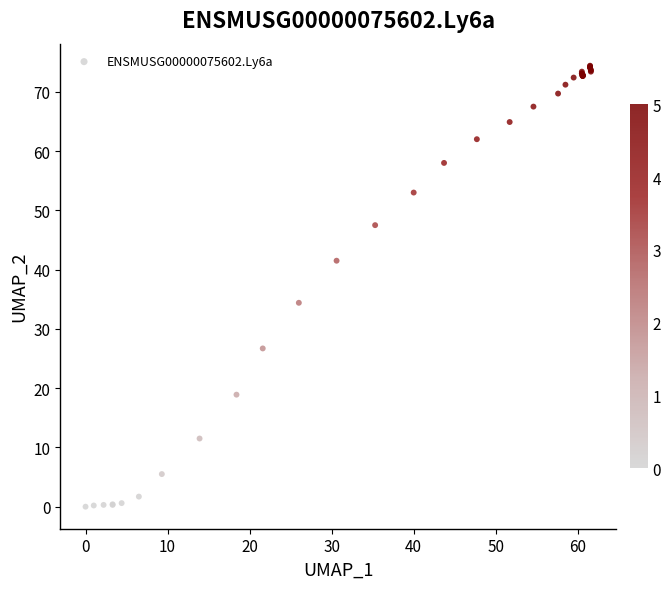

What Y value in the scatter plot is closest to 37?

34.4